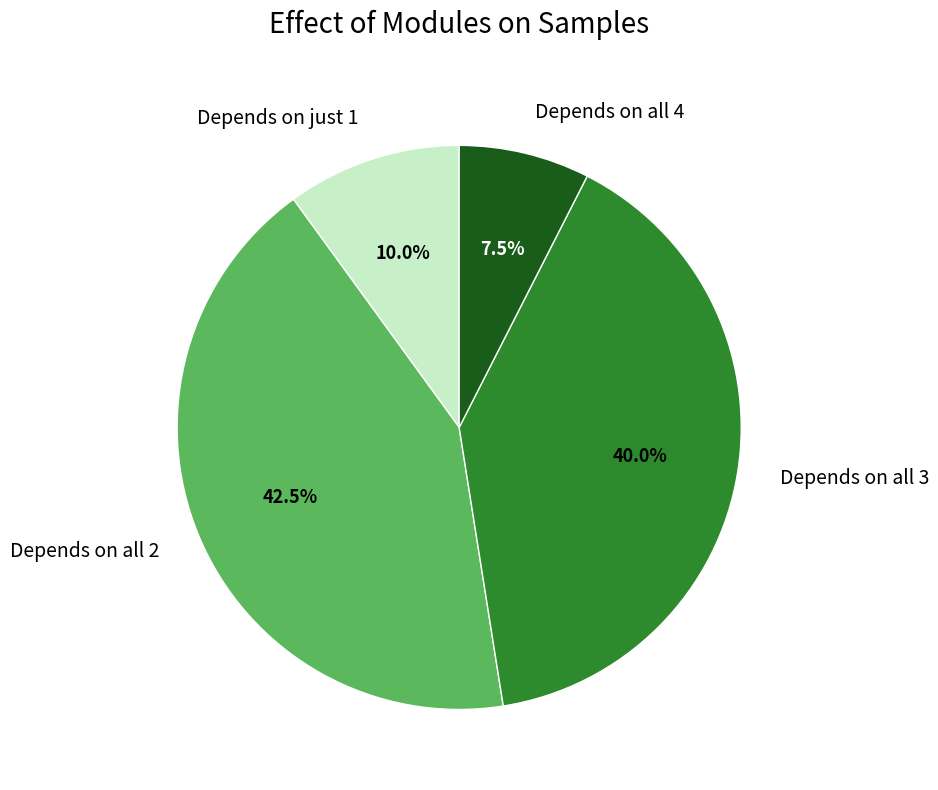

Rank the categories by value from lowest to highest.

Depends on all 4, Depends on just 1, Depends on all 3, Depends on all 2